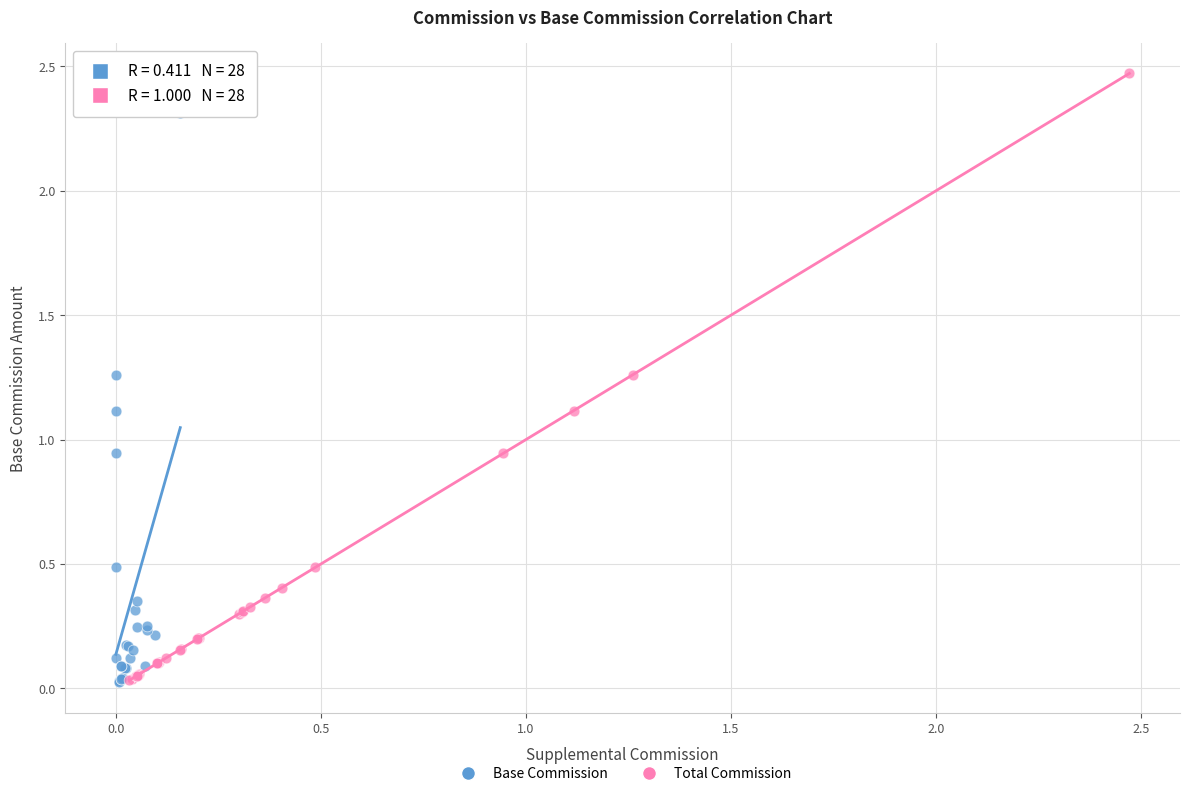

Which series reaches the maximum Y coordinate?

Total Commission